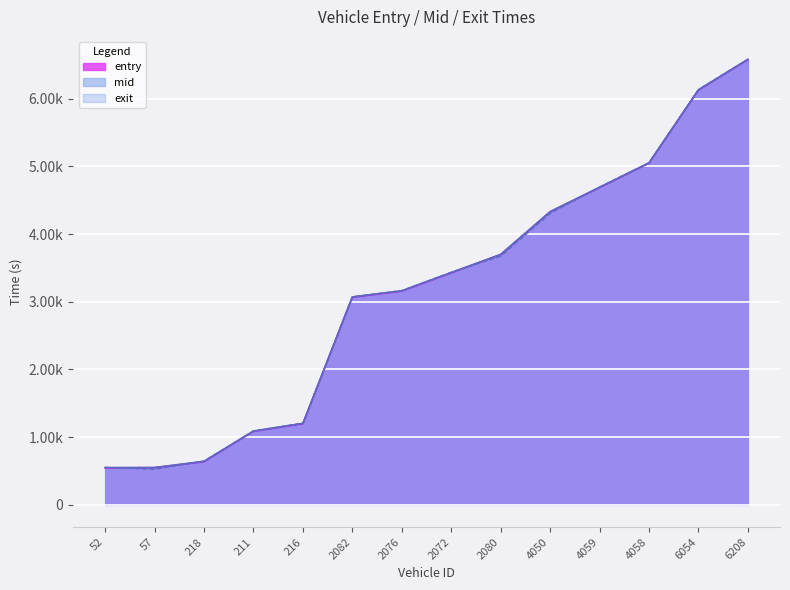

How many times do mid and exit cross each other?

4